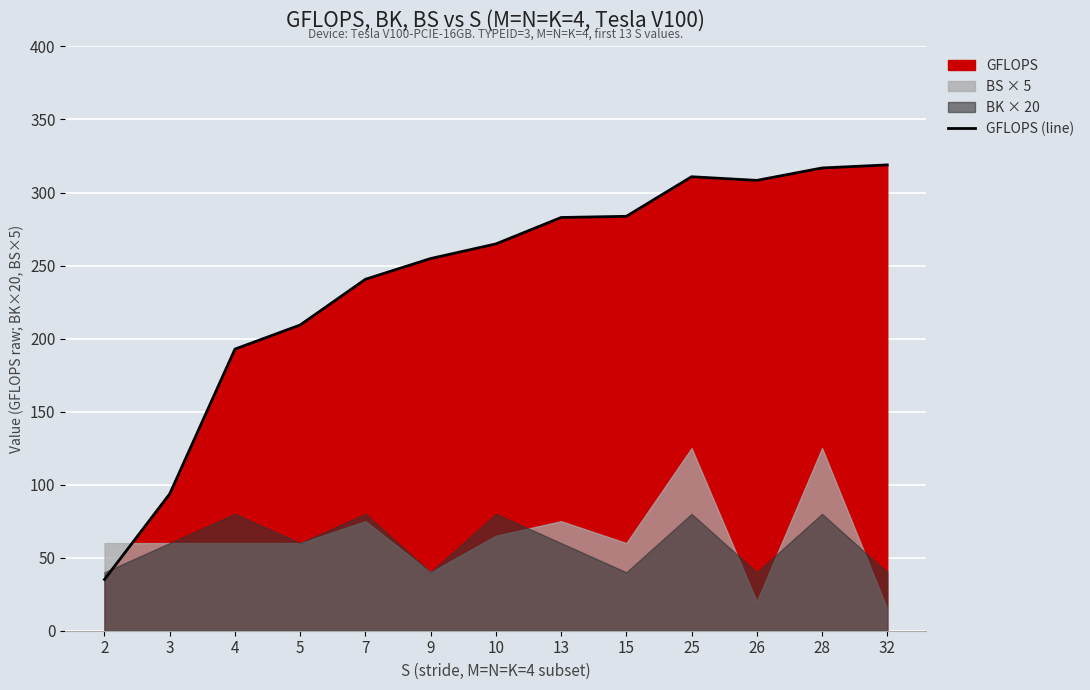

The value at 28 is 316.8. True or false?

True